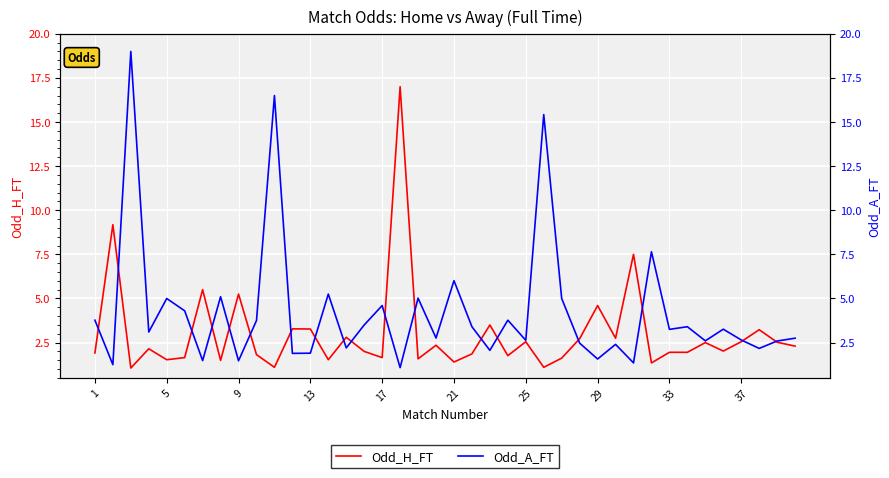

At how many categories does at least one series exceed 8?

5